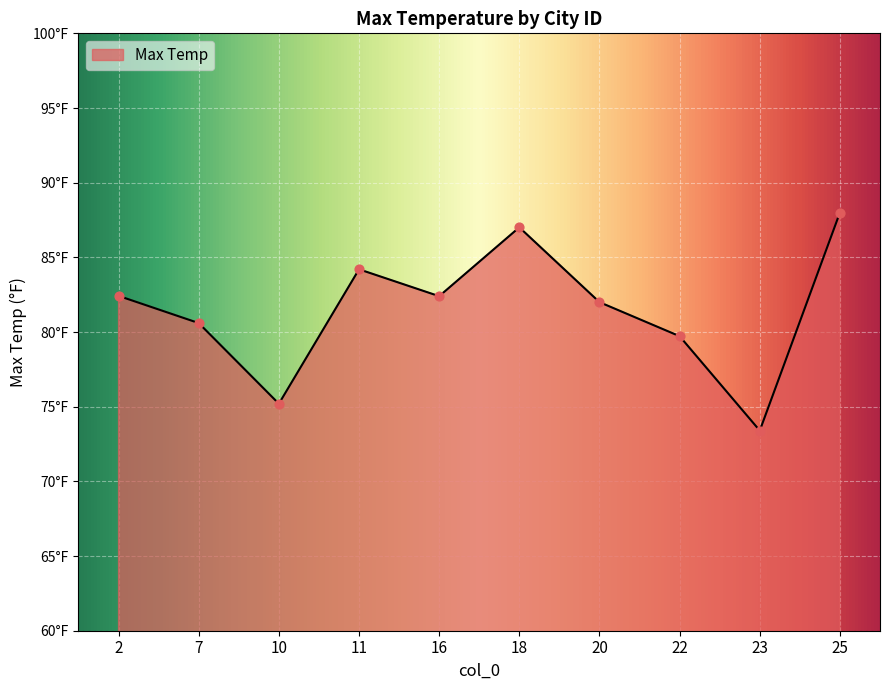

Between 11 and 2, which is larger?

11